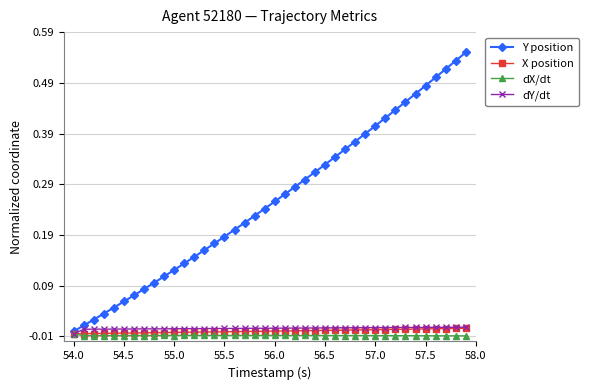

Which series has the widest spread of values?

Y position